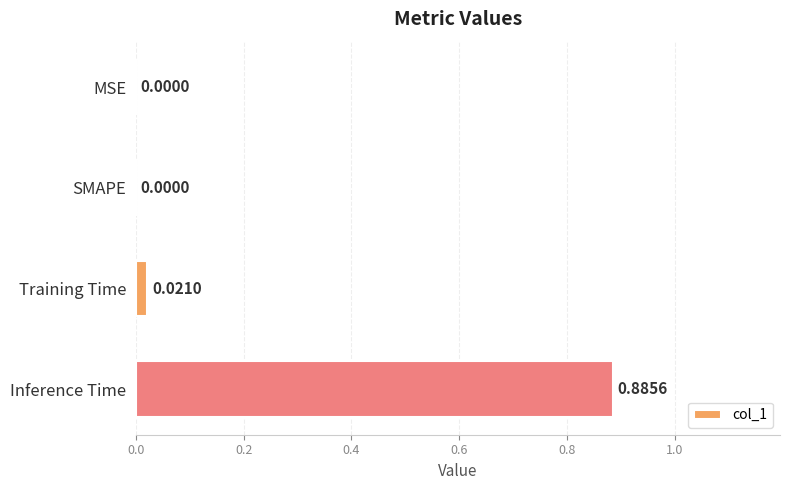

What is the change in value from SMAPE to Inference Time?

+0.9